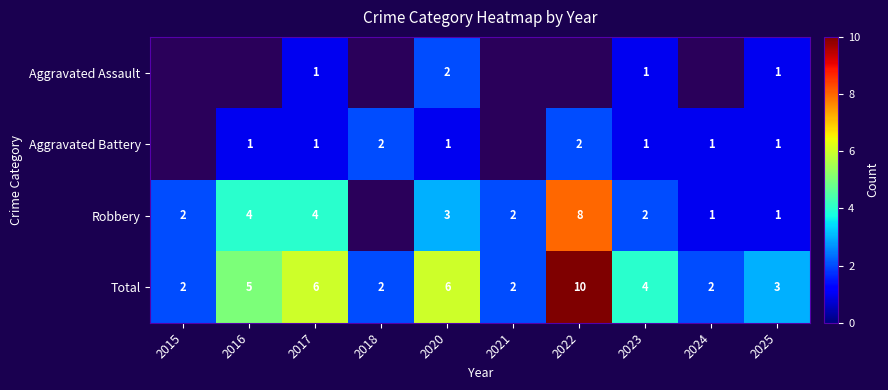

Is it true that Aggravated Assault equals 1 at 2017?

True